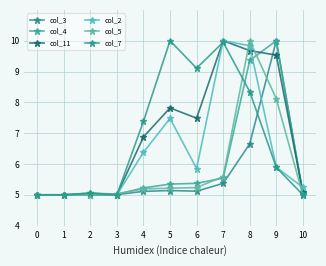

What is the maximum value shown in the chart?

10.0